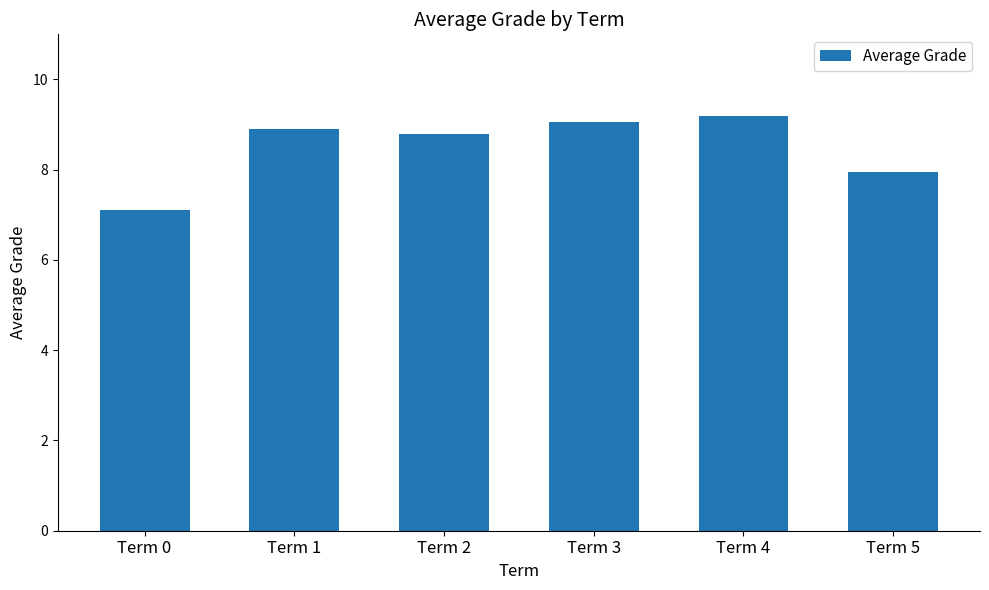

What is the ratio of the value at Term 1 to the value at Term 0?

1.3